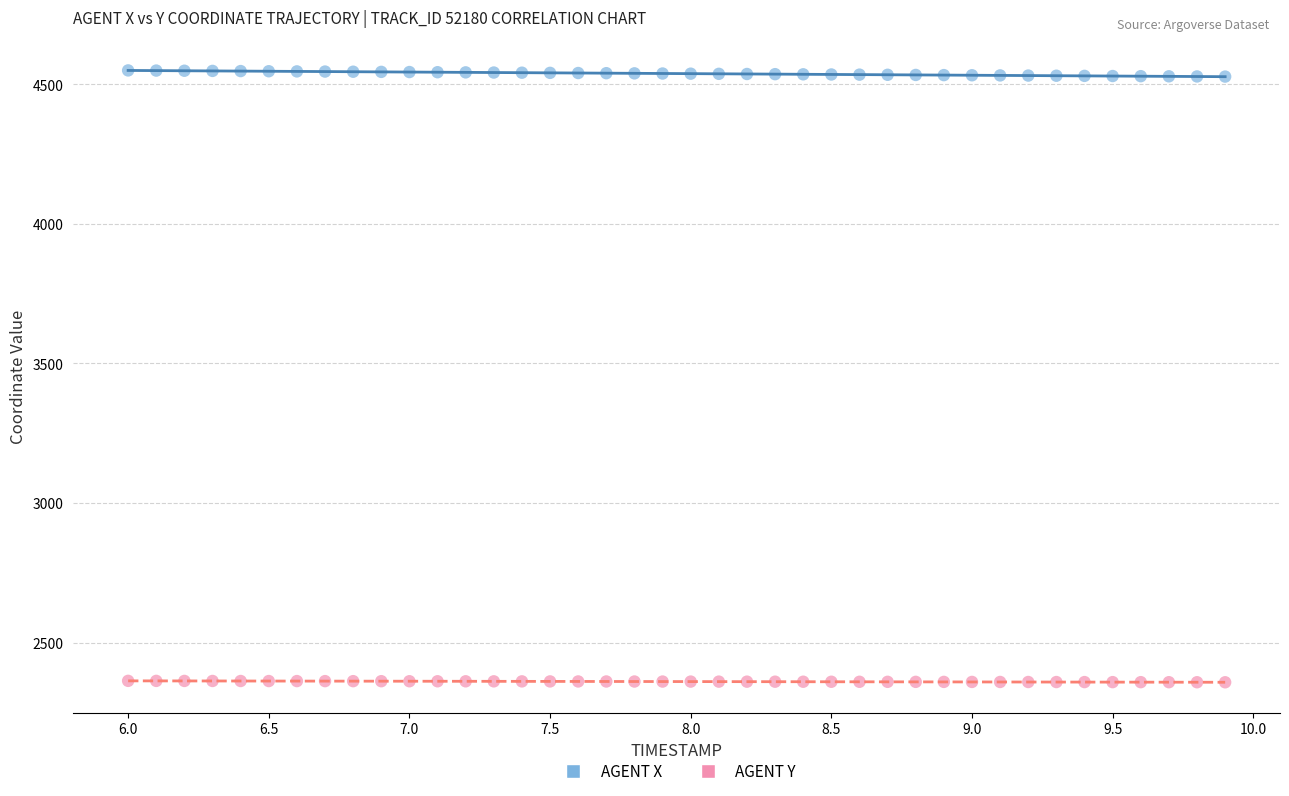

Which series reaches the minimum Y coordinate?

AGENT Y